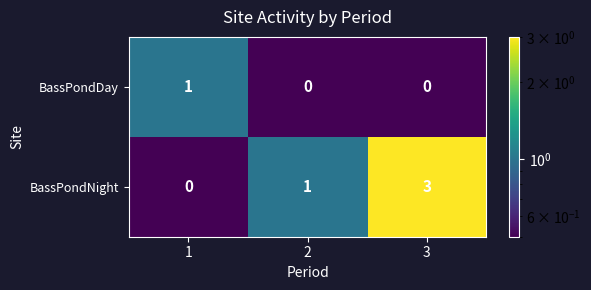

Reading right to left, what are all the values shown in this chart?

BassPondDay: 3=0	2=0	1=1
BassPondNight: 3=3	2=1	1=0